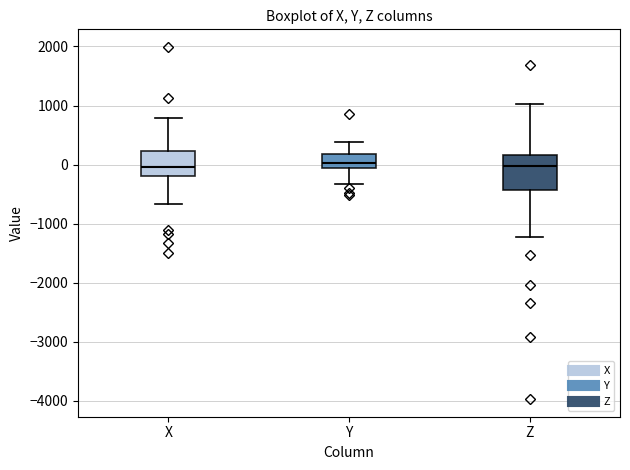

Which box is the tallest, from its lower edge to its upper edge?

Z